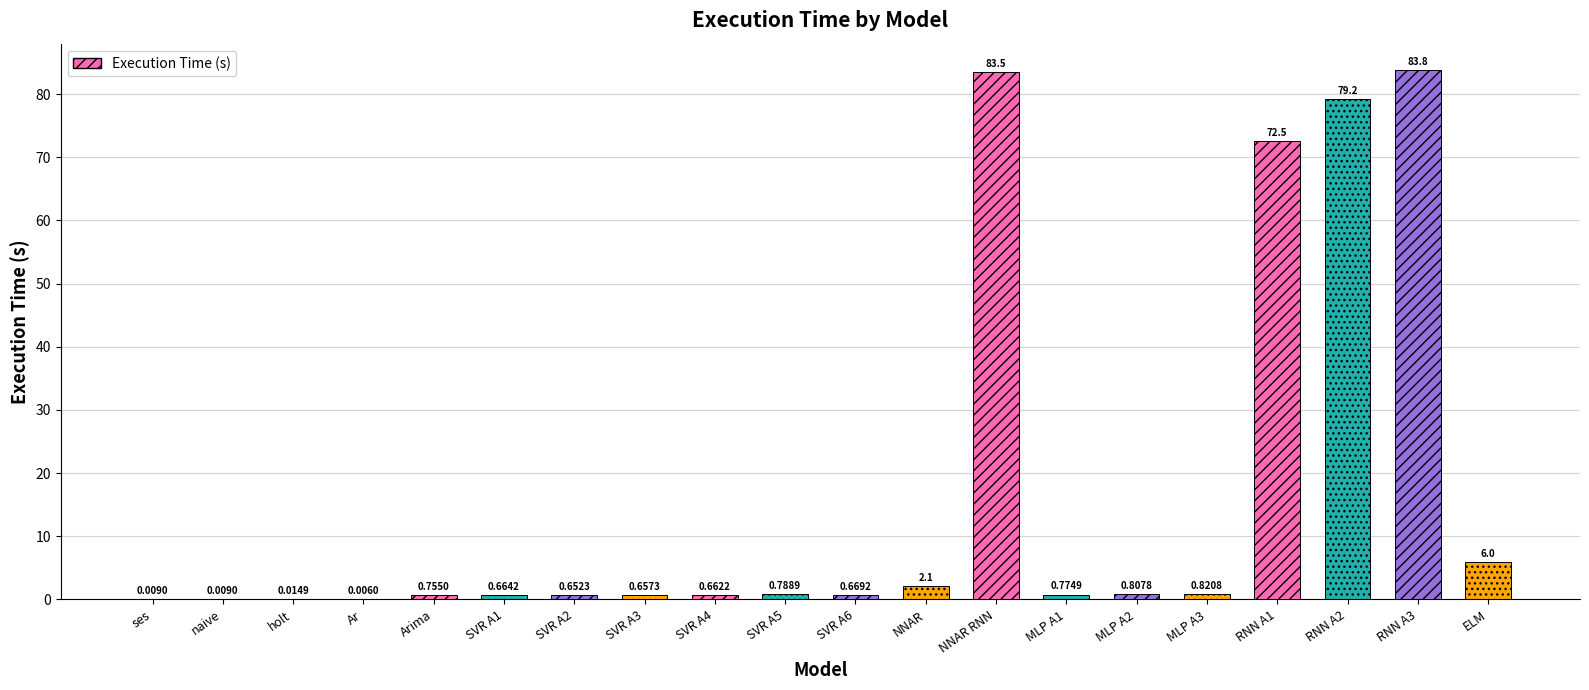

The value at NNAR RNN is 83.5. True or false?

True